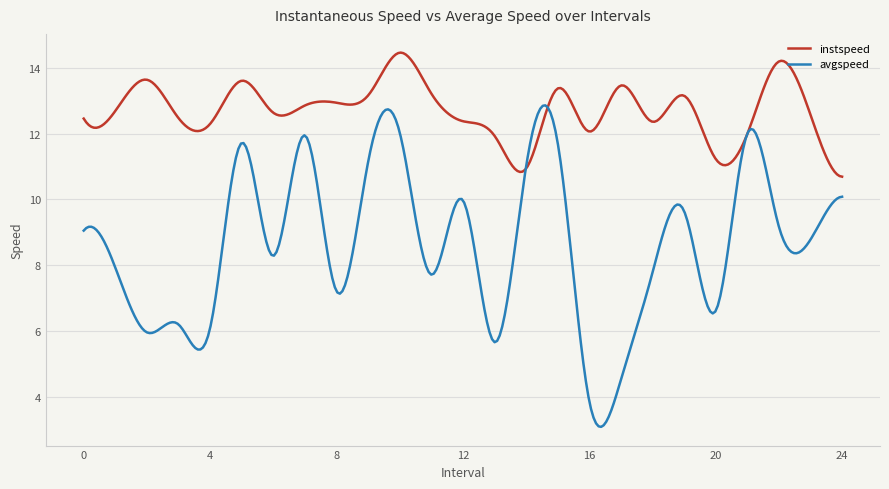

True or false: instspeed has more than 0 interior local peaks.

True